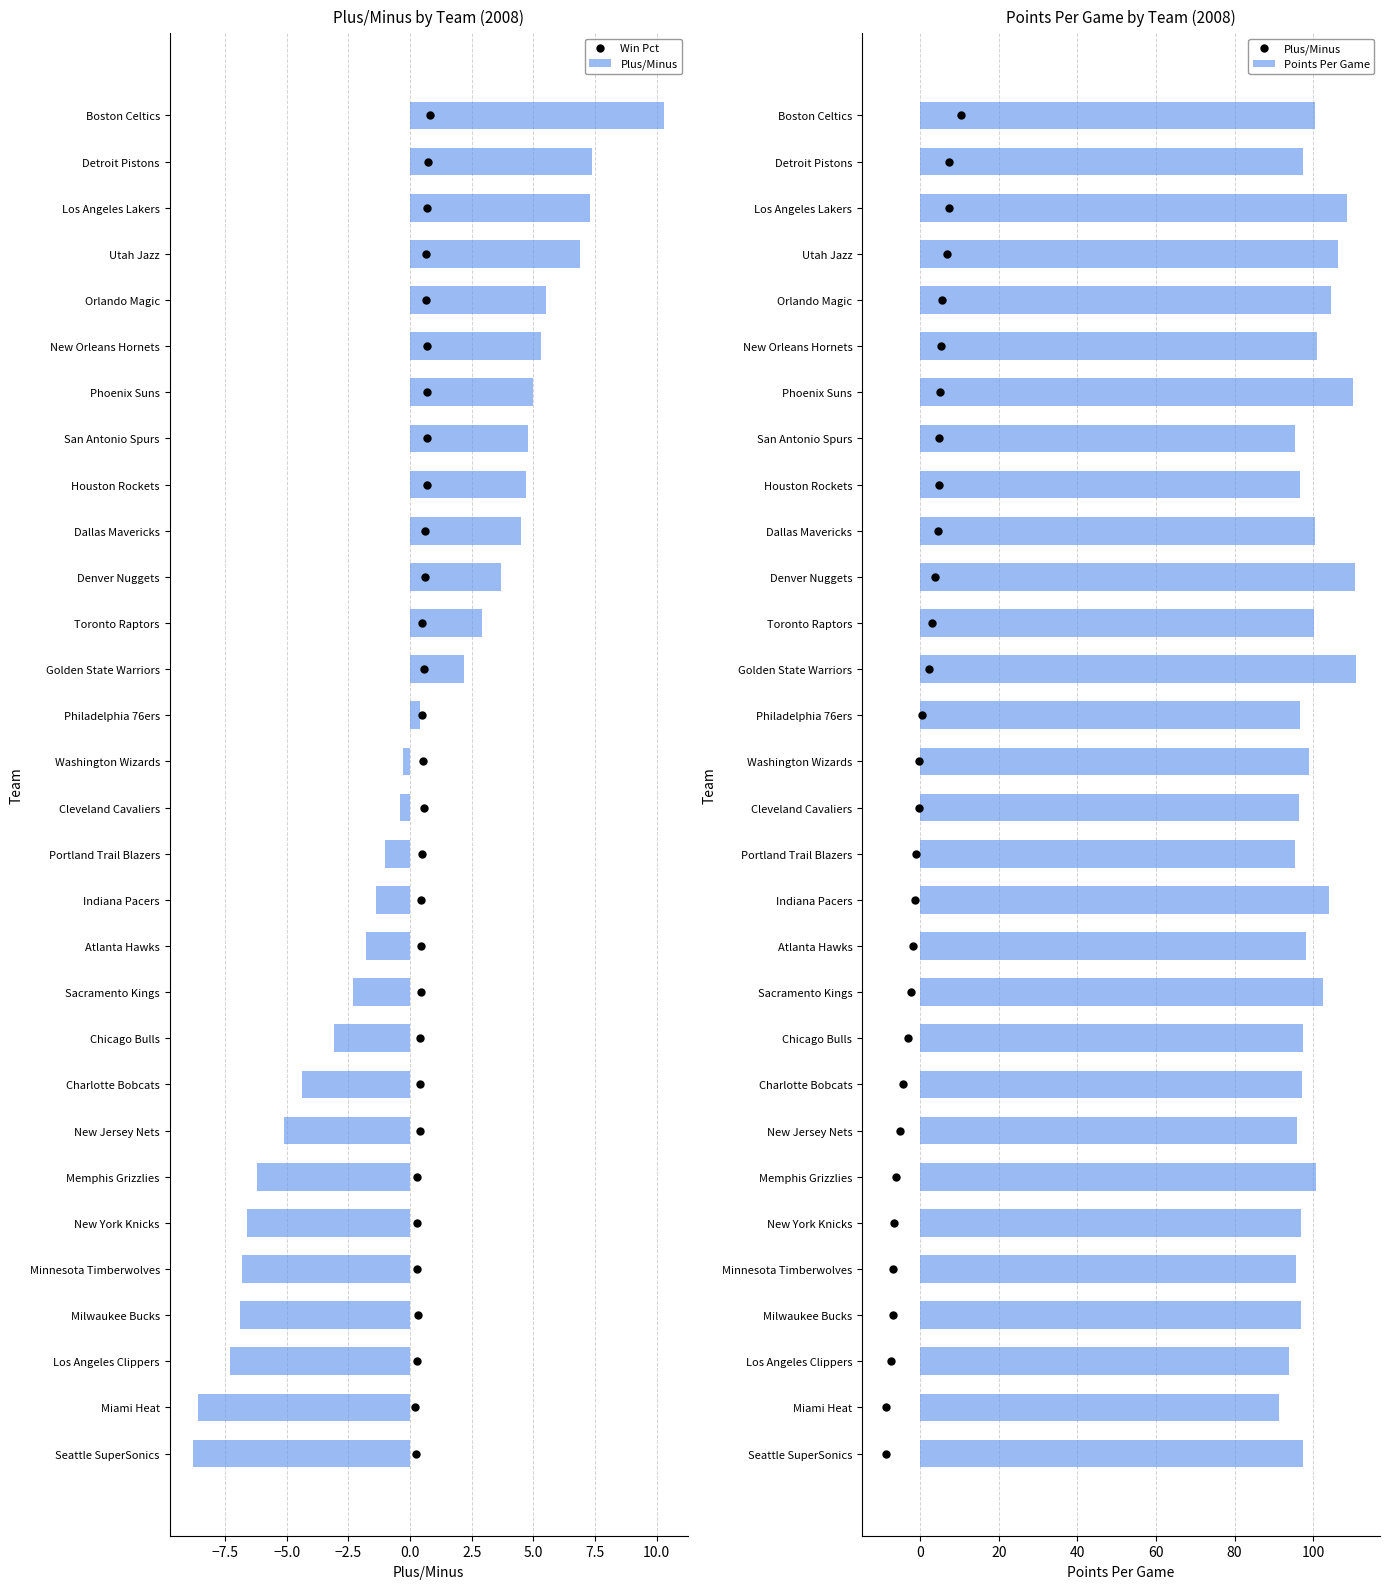

Which series contains the lowest Y value?

Plus/Minus